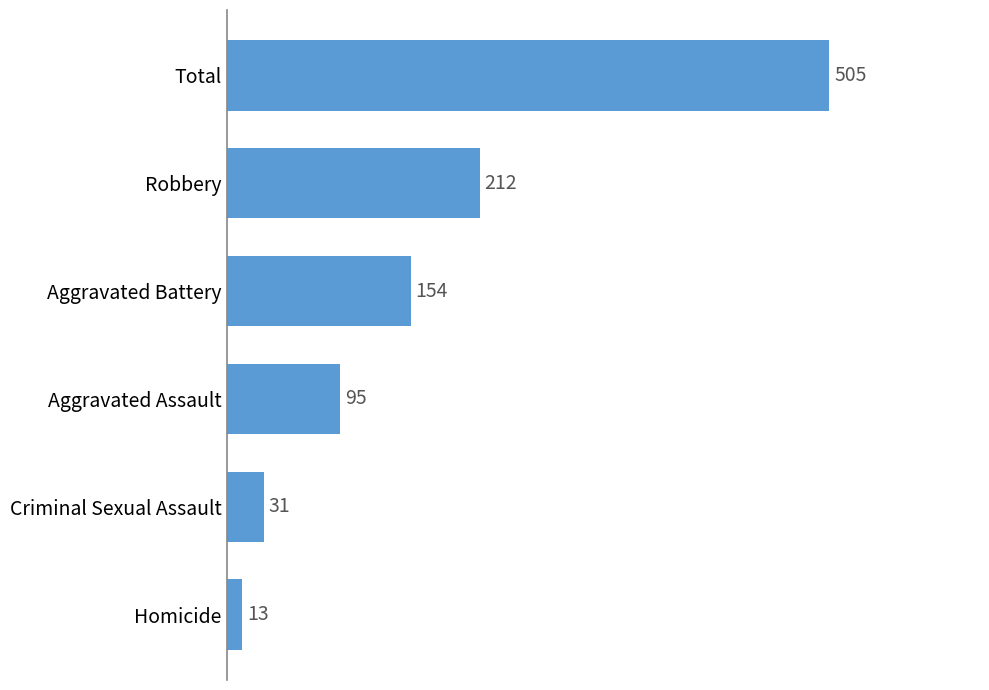

Are the bars horizontal?

Yes